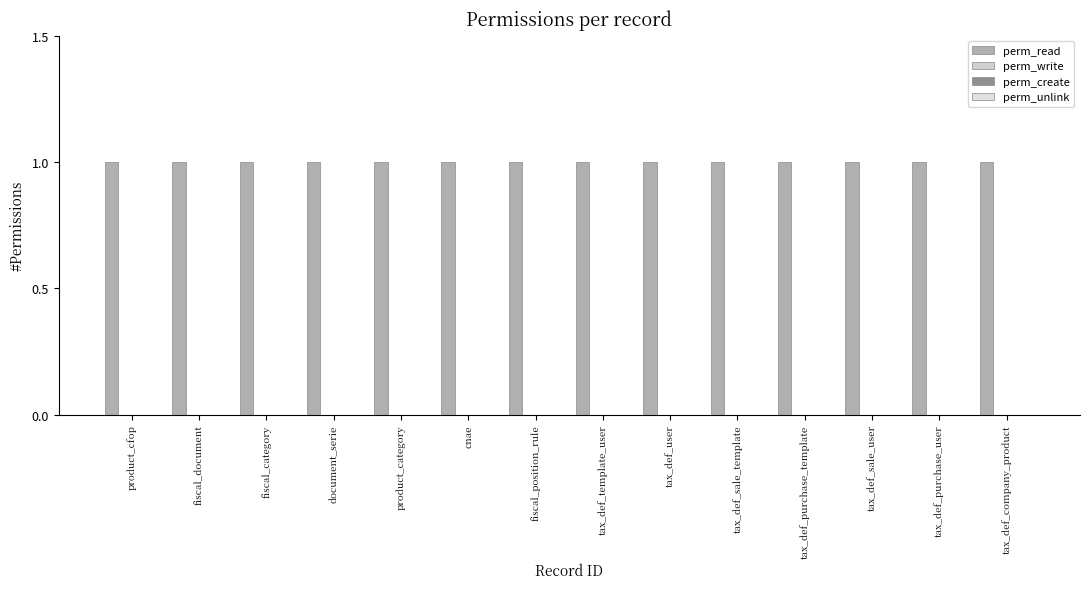

What is the total value across all series at fiscal_category?

1